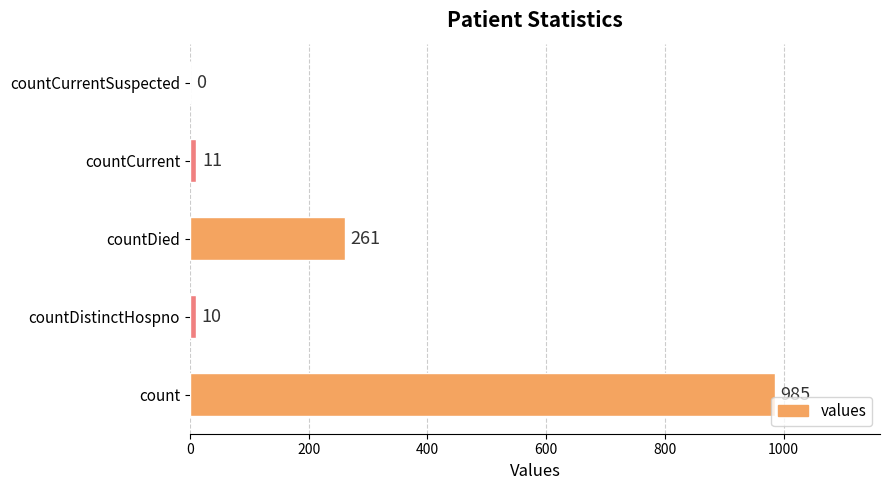

What is the sum of all values?

1267